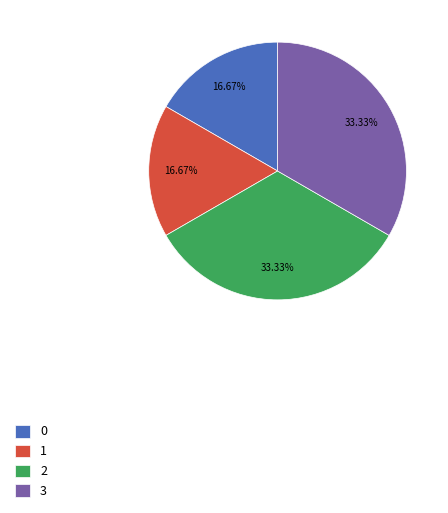

To the nearest percent, what is the average slice percentage?

25%